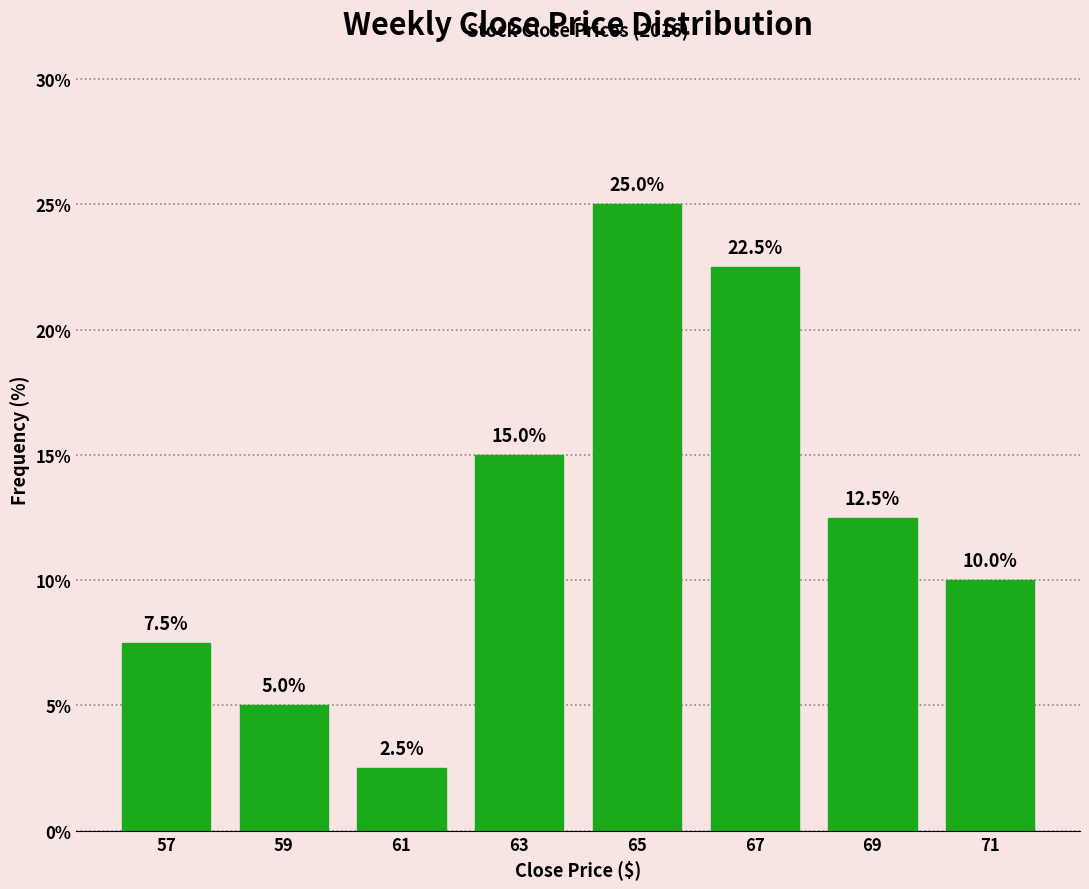

Reading left to right, list every bar in this chart as the range it spans on the x-axis followed by its height.

56 to 58: 7.5
58 to 60: 5.0
60 to 62: 2.5
62 to 64: 15.0
64 to 66: 25.0
66 to 68: 22.5
68 to 70: 12.5
70 to 72: 10.0